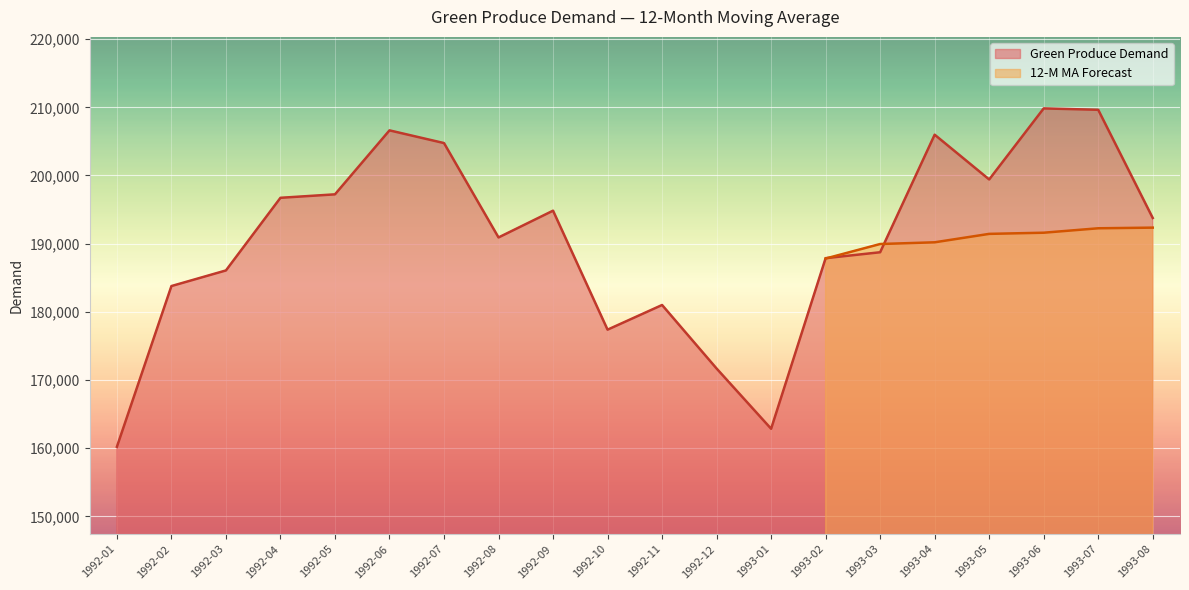

How many values are below 193765?

10